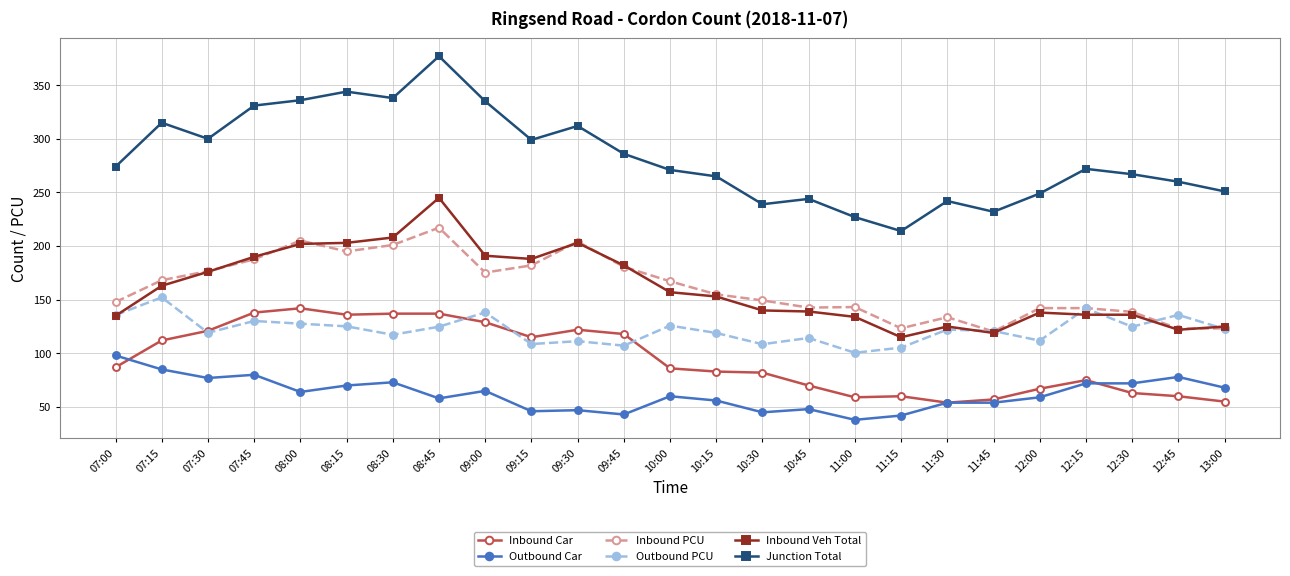

True or false: Inbound Veh Total has more than 2 interior local peaks.

True